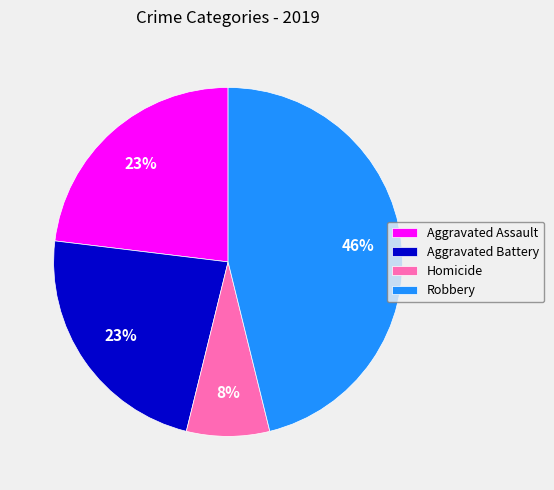

To the nearest percent, what is the difference between the largest and smallest slice percentages?

38%